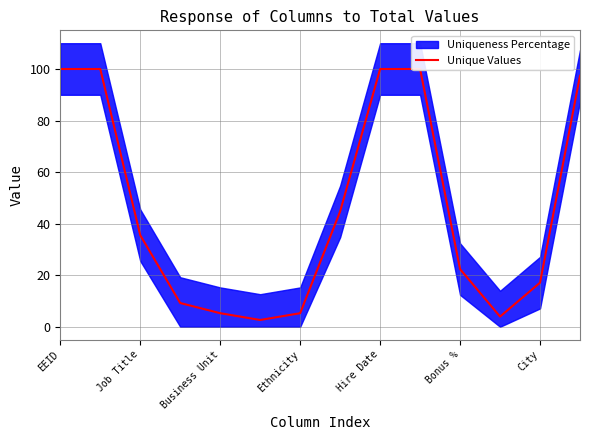

What is the minimum value shown in the chart?

2.6